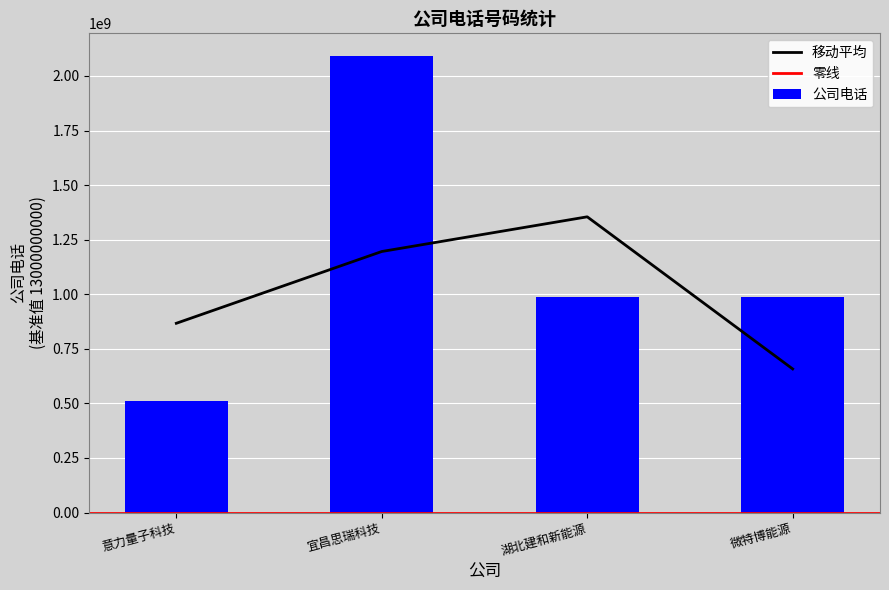

At which label does 公司电话 reach its peak?

宜昌思瑞科技